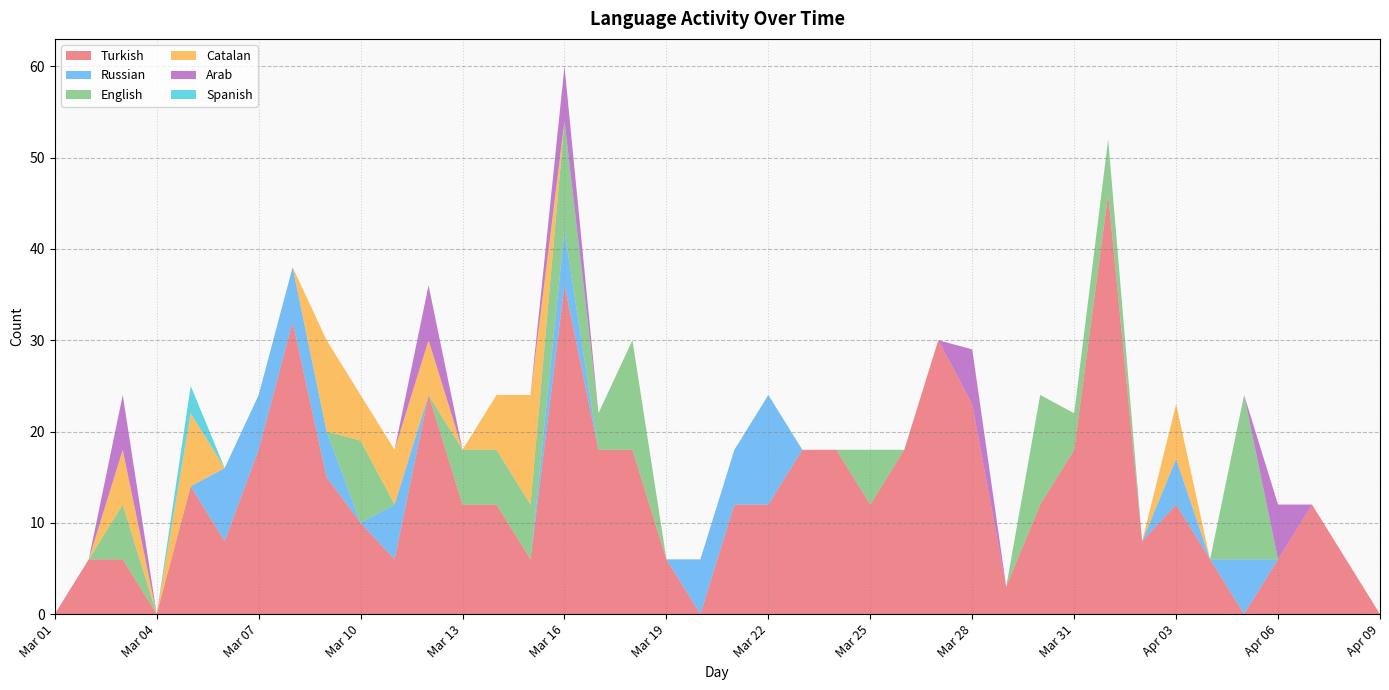

Reading left to right, transcribe all the data shown in this chart.

Turkish: Mar 01=0	Mar 02=6	Mar 03=6	Mar 04=0	Mar 05=14	Mar 06=8	Mar 07=18	Mar 08=32	Mar 09=15	Mar 10=10	Mar 11=6	Mar 12=24	Mar 13=12	Mar 14=12	Mar 15=6	Mar 16=36	Mar 17=18	Mar 18=18	Mar 19=6	Mar 20=0	Mar 21=12	Mar 22=12	Mar 23=18	Mar 24=18	Mar 25=12	Mar 26=18	Mar 27=30	Mar 28=23	Mar 29=3	Mar 30=12	Mar 31=18	Apr 01=46	Apr 02=8	Apr 03=12	Apr 04=6	Apr 05=0	Apr 06=6	Apr 07=12	Apr 08=6	Apr 09=0
Russian: Mar 01=0	Mar 02=0	Mar 03=0	Mar 04=0	Mar 05=0	Mar 06=8	Mar 07=6	Mar 08=6	Mar 09=5	Mar 10=0	Mar 11=6	Mar 12=0	Mar 13=0	Mar 14=0	Mar 15=0	Mar 16=6	Mar 17=0	Mar 18=0	Mar 19=0	Mar 20=6	Mar 21=6	Mar 22=12	Mar 23=0	Mar 24=0	Mar 25=0	Mar 26=0	Mar 27=0	Mar 28=0	Mar 29=0	Mar 30=0	Mar 31=0	Apr 01=0	Apr 02=0	Apr 03=5	Apr 04=0	Apr 05=6	Apr 06=0	Apr 07=0	Apr 08=0	Apr 09=0
English: Mar 01=0	Mar 02=0	Mar 03=6	Mar 04=0	Mar 05=0	Mar 06=0	Mar 07=0	Mar 08=0	Mar 09=0	Mar 10=9	Mar 11=0	Mar 12=0	Mar 13=6	Mar 14=6	Mar 15=6	Mar 16=12	Mar 17=4	Mar 18=12	Mar 19=0	Mar 20=0	Mar 21=0	Mar 22=0	Mar 23=0	Mar 24=0	Mar 25=6	Mar 26=0	Mar 27=0	Mar 28=0	Mar 29=0	Mar 30=12	Mar 31=4	Apr 01=6	Apr 02=0	Apr 03=0	Apr 04=0	Apr 05=18	Apr 06=0	Apr 07=0	Apr 08=0	Apr 09=0
Catalan: Mar 01=0	Mar 02=0	Mar 03=6	Mar 04=0	Mar 05=8	Mar 06=0	Mar 07=0	Mar 08=0	Mar 09=10	Mar 10=5	Mar 11=6	Mar 12=6	Mar 13=0	Mar 14=6	Mar 15=12	Mar 16=0	Mar 17=0	Mar 18=0	Mar 19=0	Mar 20=0	Mar 21=0	Mar 22=0	Mar 23=0	Mar 24=0	Mar 25=0	Mar 26=0	Mar 27=0	Mar 28=0	Mar 29=0	Mar 30=0	Mar 31=0	Apr 01=0	Apr 02=0	Apr 03=6	Apr 04=0	Apr 05=0	Apr 06=0	Apr 07=0	Apr 08=0	Apr 09=0
Arab: Mar 01=0	Mar 02=0	Mar 03=6	Mar 04=0	Mar 05=0	Mar 06=0	Mar 07=0	Mar 08=0	Mar 09=0	Mar 10=0	Mar 11=0	Mar 12=6	Mar 13=0	Mar 14=0	Mar 15=0	Mar 16=6	Mar 17=0	Mar 18=0	Mar 19=0	Mar 20=0	Mar 21=0	Mar 22=0	Mar 23=0	Mar 24=0	Mar 25=0	Mar 26=0	Mar 27=0	Mar 28=6	Mar 29=0	Mar 30=0	Mar 31=0	Apr 01=0	Apr 02=0	Apr 03=0	Apr 04=0	Apr 05=0	Apr 06=6	Apr 07=0	Apr 08=0	Apr 09=0
Spanish: Mar 01=0	Mar 02=0	Mar 03=0	Mar 04=0	Mar 05=3	Mar 06=0	Mar 07=0	Mar 08=0	Mar 09=0	Mar 10=0	Mar 11=0	Mar 12=0	Mar 13=0	Mar 14=0	Mar 15=0	Mar 16=0	Mar 17=0	Mar 18=0	Mar 19=0	Mar 20=0	Mar 21=0	Mar 22=0	Mar 23=0	Mar 24=0	Mar 25=0	Mar 26=0	Mar 27=0	Mar 28=0	Mar 29=0	Mar 30=0	Mar 31=0	Apr 01=0	Apr 02=0	Apr 03=0	Apr 04=0	Apr 05=0	Apr 06=0	Apr 07=0	Apr 08=0	Apr 09=0